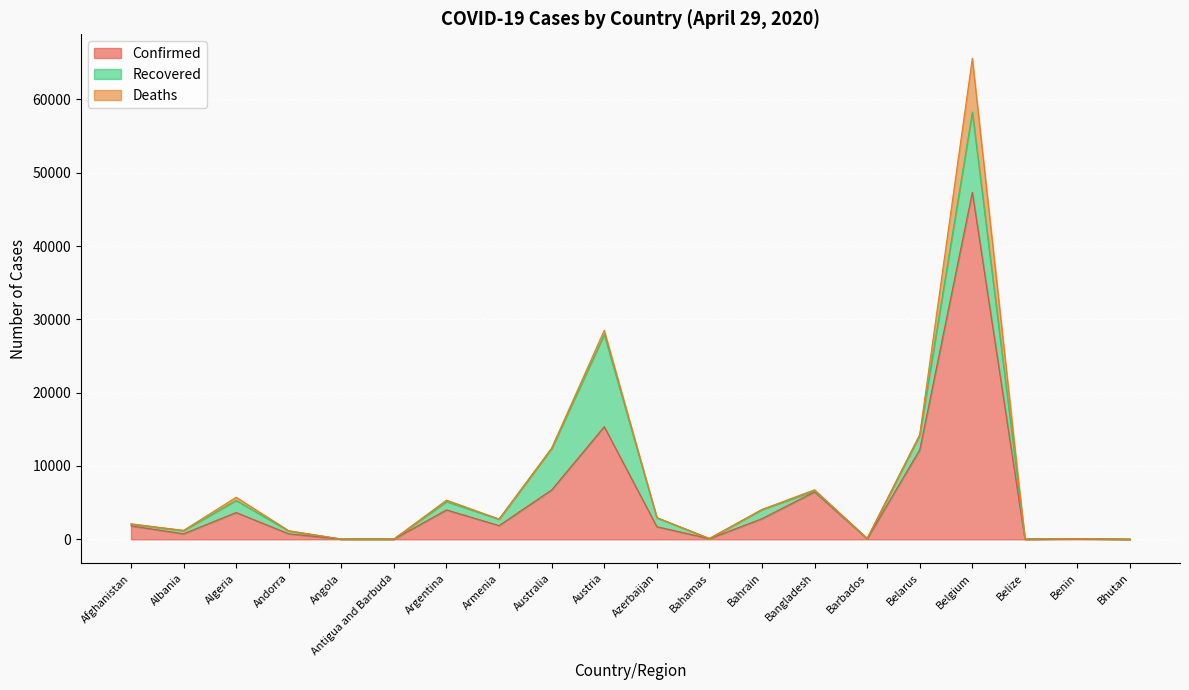

Reading left to right, list all the values displayed in this chart.

Confirmed: Afghanistan=1828	Albania=750	Algeria=3649	Andorra=743	Angola=27	Antigua and Barbuda=24	Argentina=4003	Armenia=1867	Australia=6733	Austria=15357	Azerbaijan=1717	Bahamas=80	Bahrain=2810	Bangladesh=6462	Barbados=80	Belarus=12208	Belgium=47334	Belize=18	Benin=64	Bhutan=7
Recovered: Afghanistan=228	Albania=431	Algeria=1651	Andorra=385	Angola=6	Antigua and Barbuda=11	Argentina=1140	Armenia=866	Australia=5630	Austria=12580	Azerbaijan=1221	Bahamas=22	Bahrain=1246	Bangladesh=139	Barbados=39	Belarus=1993	Belgium=10943	Belize=6	Benin=33	Bhutan=5
Deaths: Afghanistan=58	Albania=30	Algeria=437	Andorra=40	Angola=2	Antigua and Barbuda=3	Argentina=197	Armenia=30	Australia=88	Austria=569	Azerbaijan=22	Bahamas=11	Bahrain=8	Bangladesh=155	Barbados=6	Belarus=79	Belgium=7331	Belize=2	Benin=1	Bhutan=0